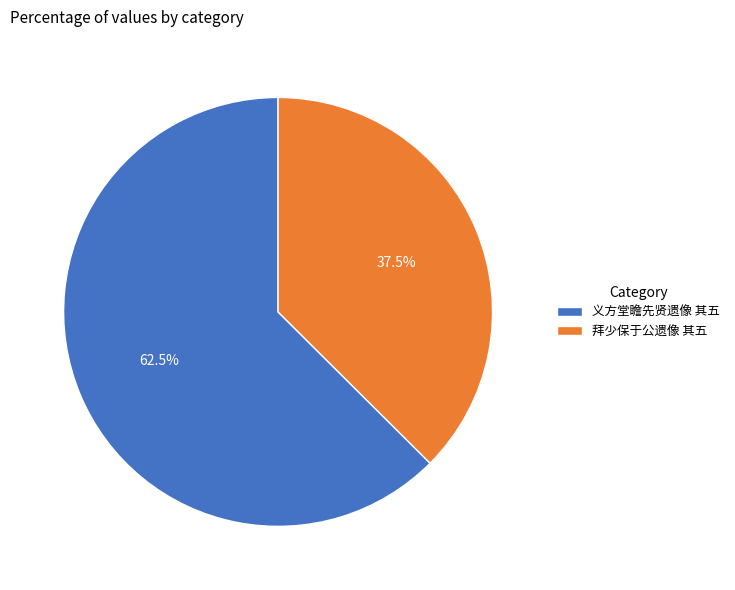

To the nearest percent, what is the combined percentage of 义方堂瞻先贤遗像 其五 and 拜少保于公遗像 其五?

100%